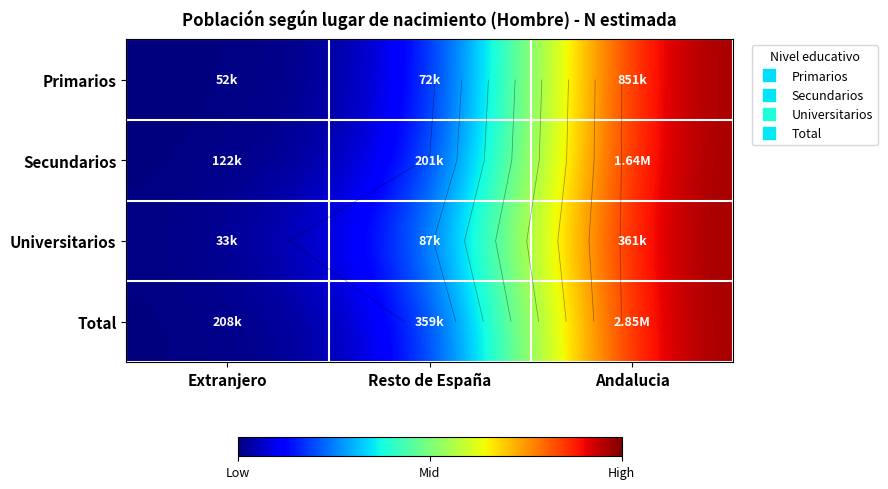

Rank the categories by Primarios value from lowest to highest.

Extranjero, Resto de España, Andalucia